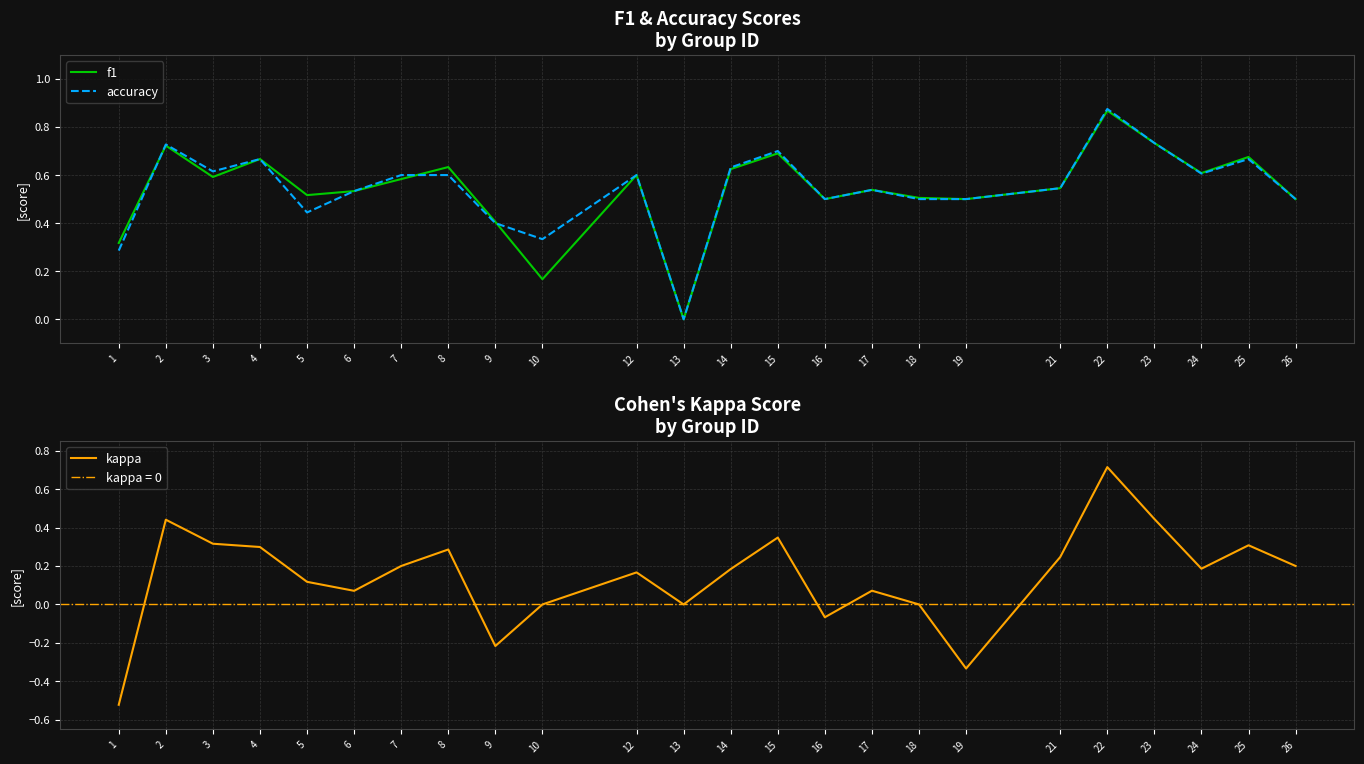

At 10, list the series in order from smallest to largest.

kappa, f1, accuracy